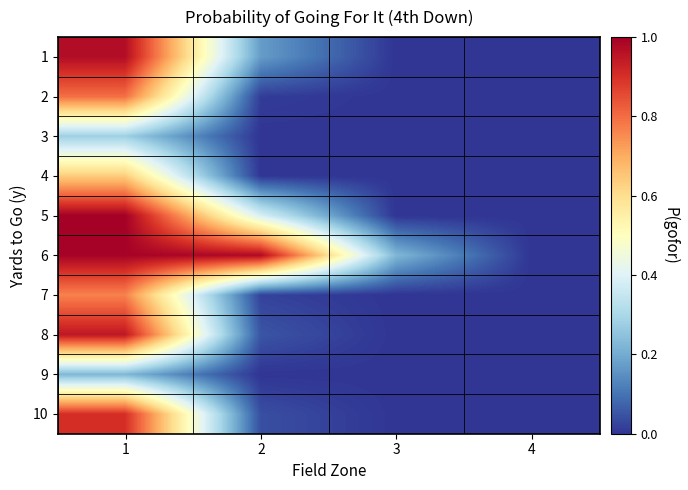

At how many categories does at least one series exceed 0?

3